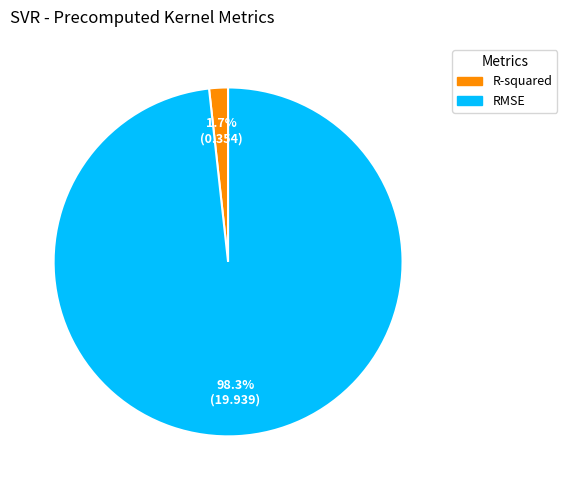

Is it true that R-squared is 2% of the pie?

True